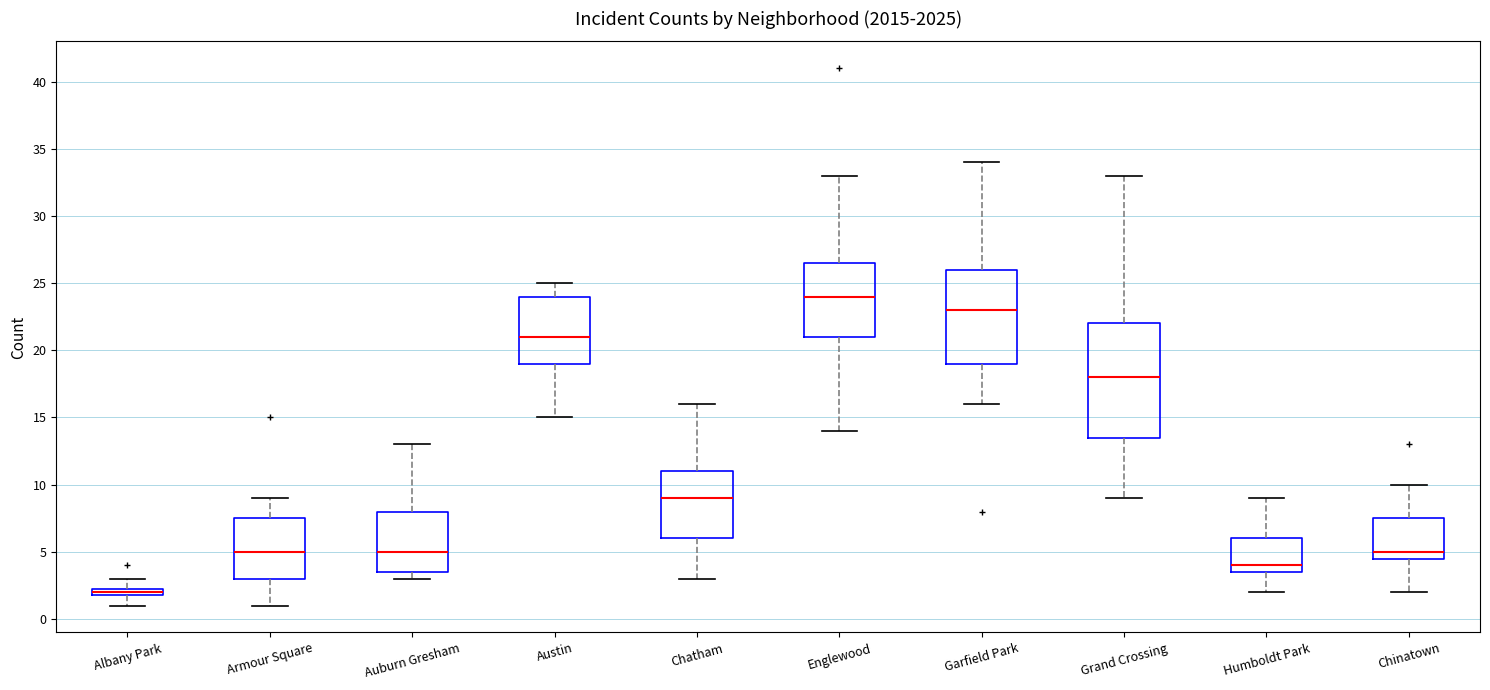

Which box has the highest median line?

Englewood